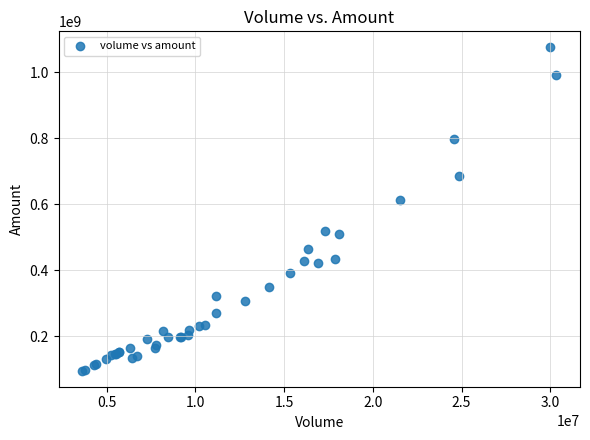

What Y value in the scatter plot is closest to 586032420?

614014571